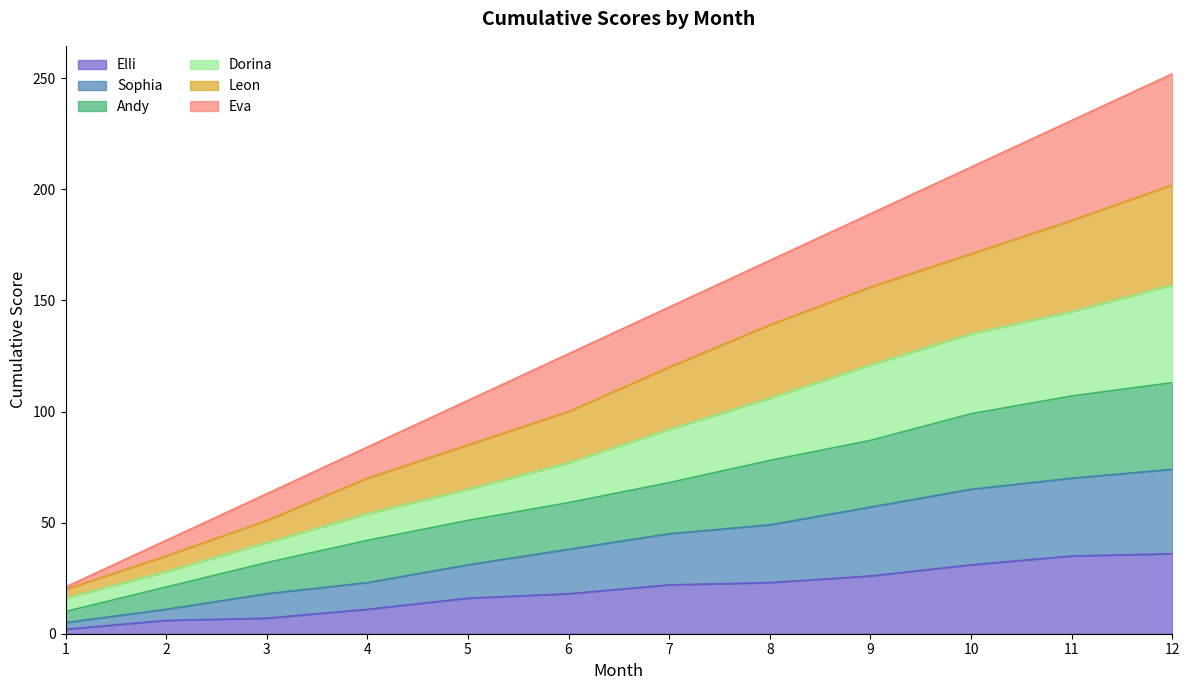

The value of Dorina at 7 is 162. True or false?

False